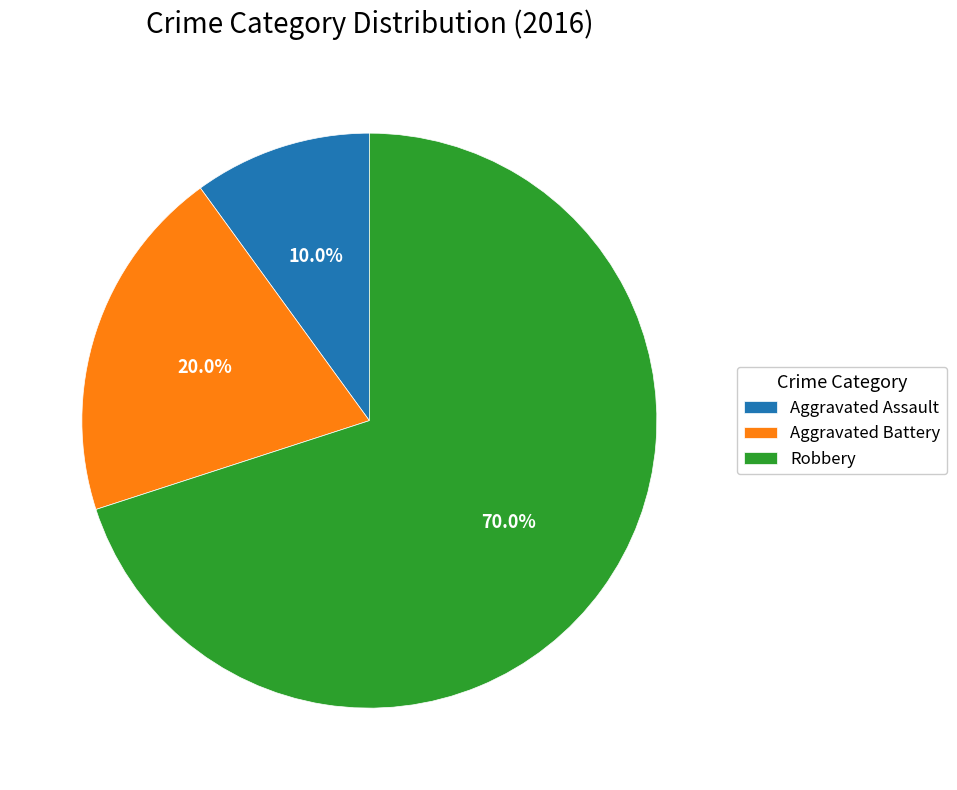

What is the ratio of the value at Aggravated Assault to the value at Aggravated Battery?

0.5